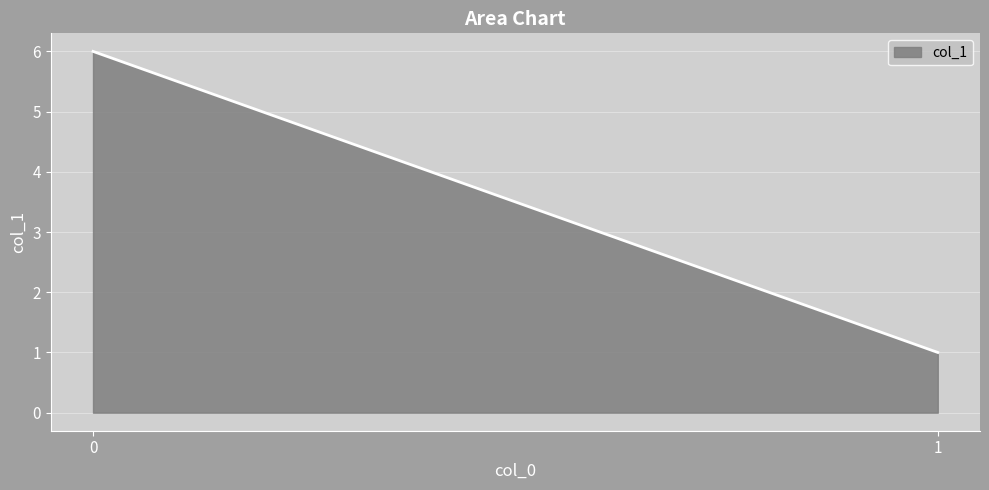

How many lines are shown in the chart?

1